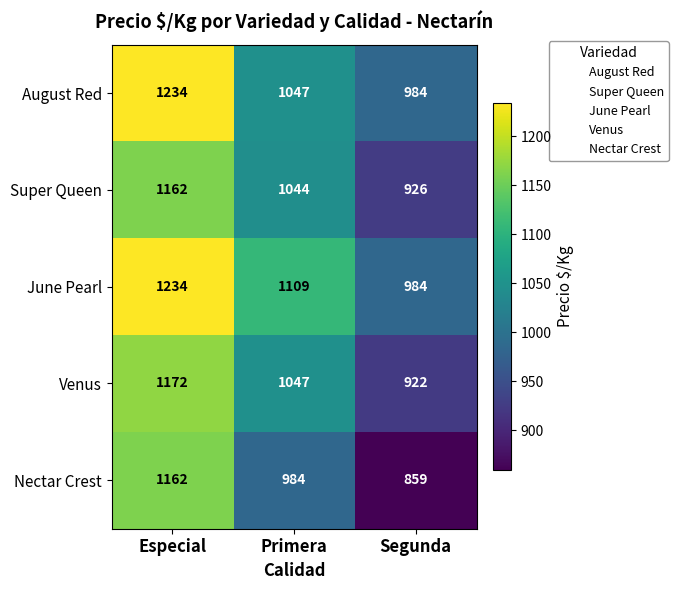

What is the maximum value shown in the chart?

1234